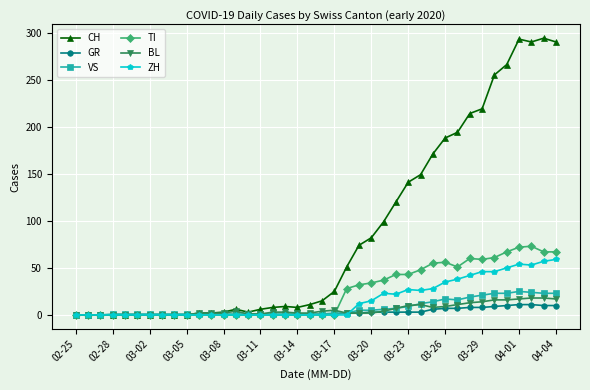

Which series has the largest total across all categories?

CH